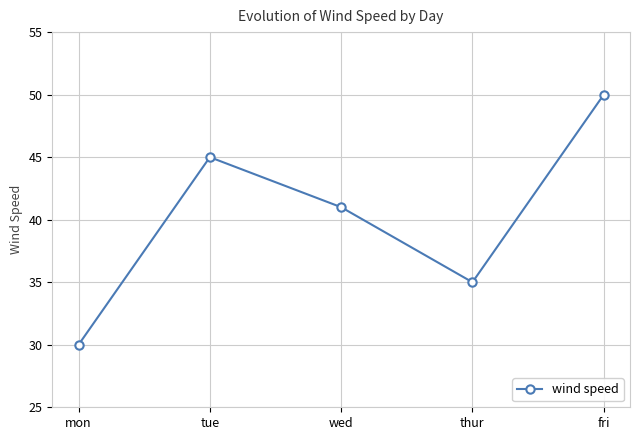

What is the label of the 2nd point from the left?

tue